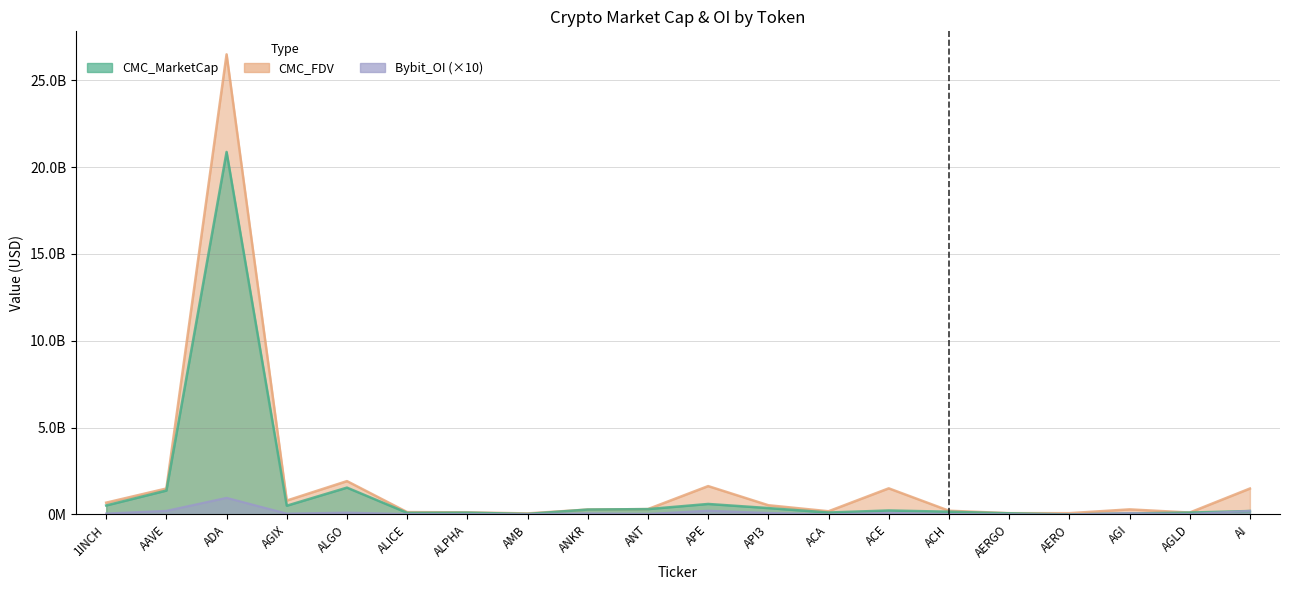

The value of CMC_MarketCap at AGI is 17508088.7. True or false?

False